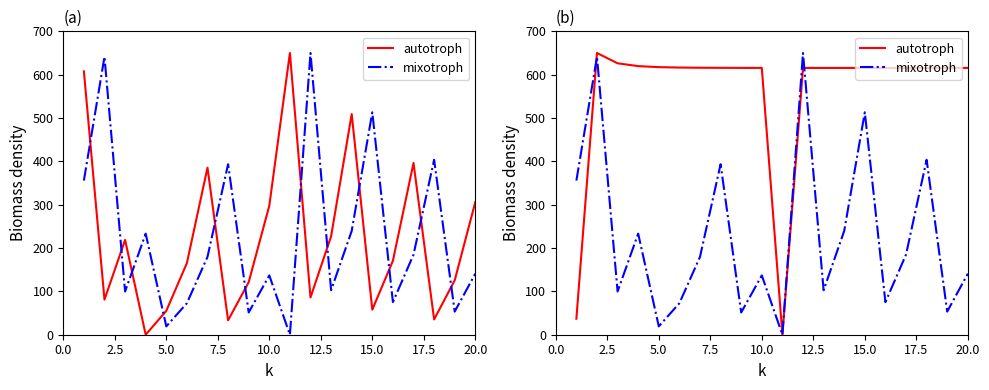

What is the difference between the maximum and minimum values in the autotroph series?

650.0